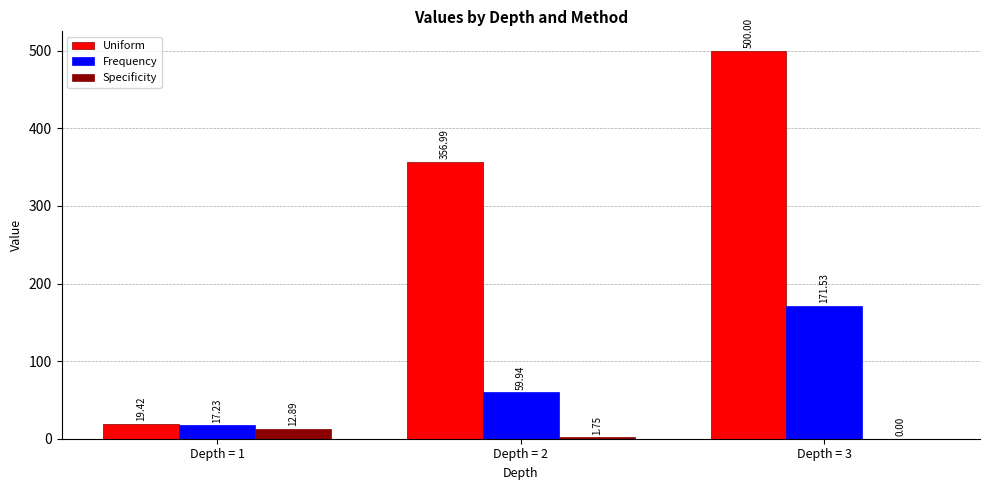

At which category is the sum across all series the highest?

Depth = 3